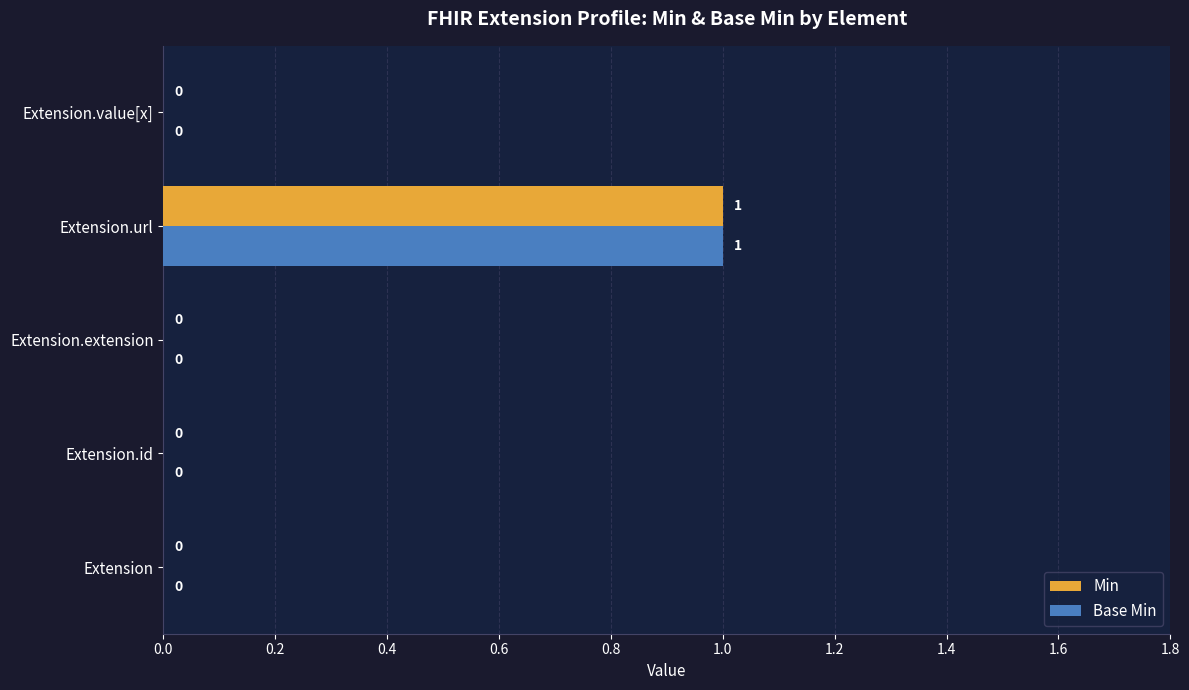

The value of Min at Extension.url is 2. True or false?

False